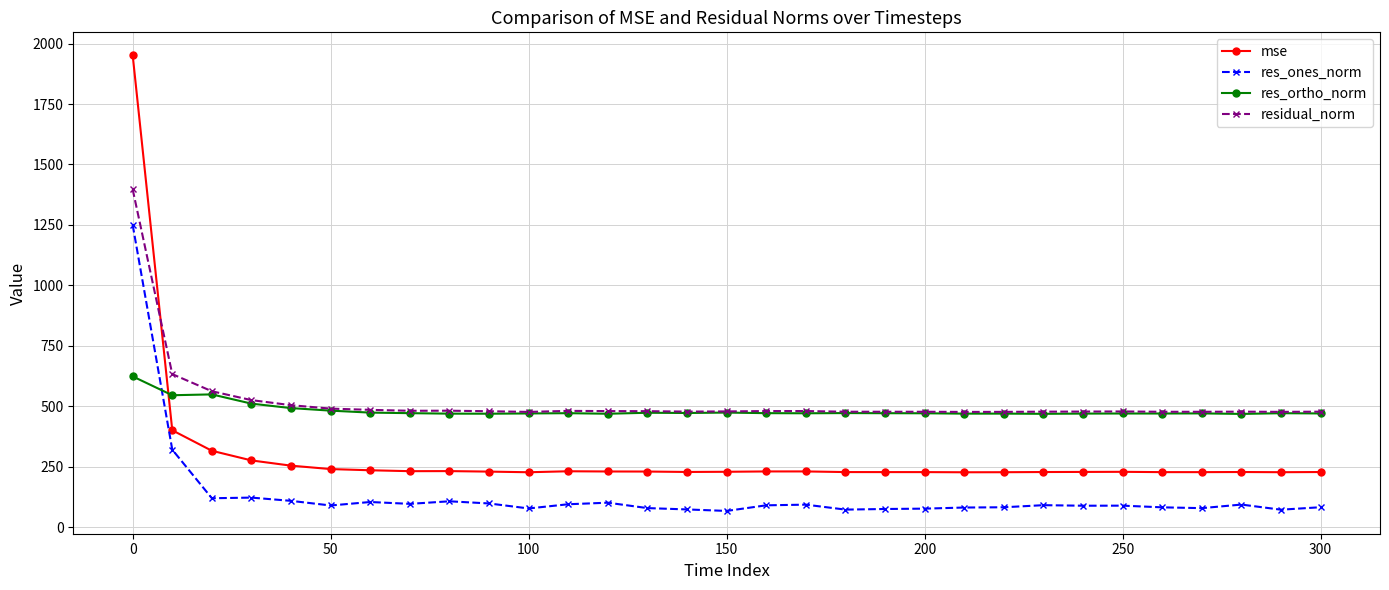

True or false: res_ones_norm has more than 0 points higher than both neighbors.

True